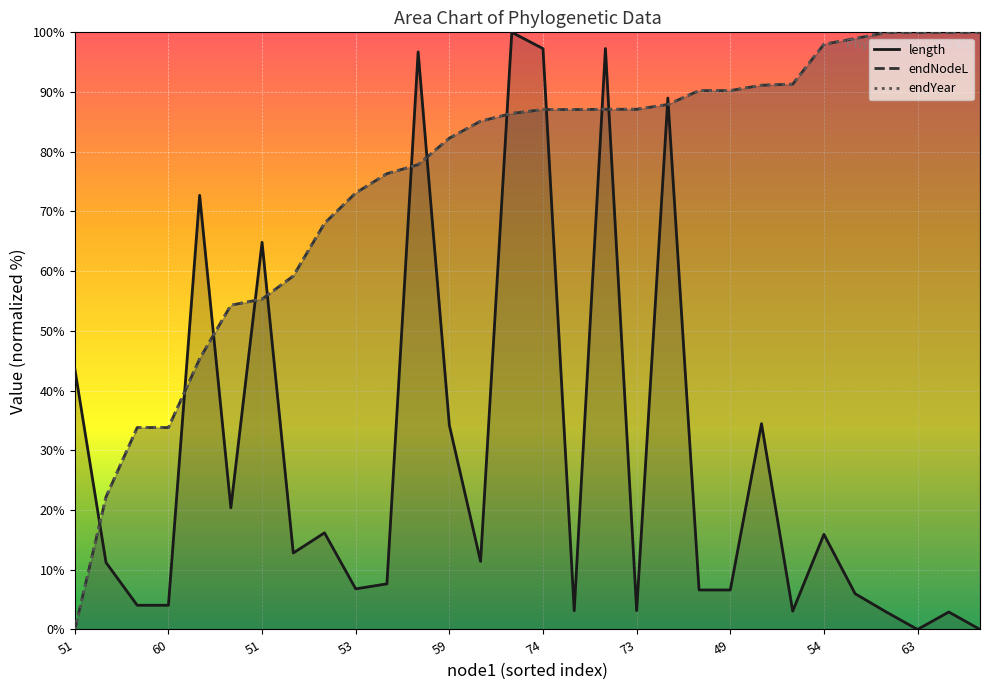

Which series has the largest total across all categories?

endYear